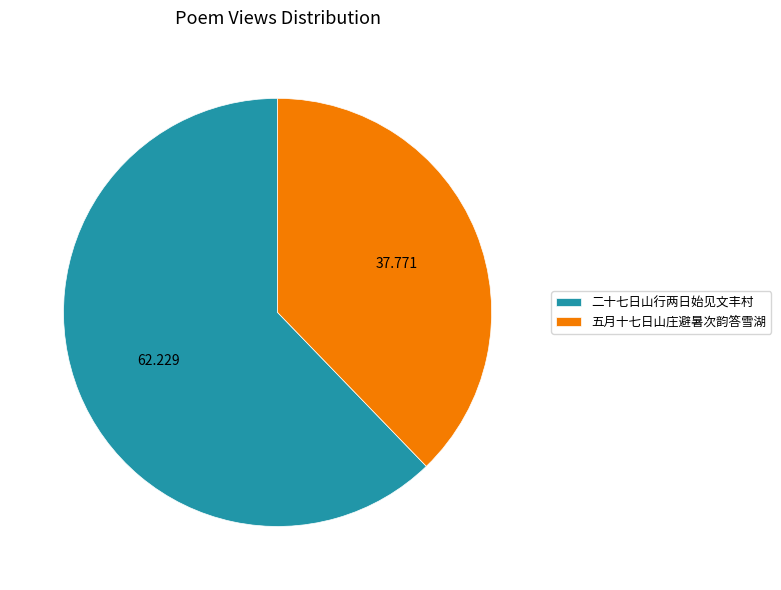

What is the ratio of the value at 二十七日山行两日始见文丰村 to the value at 五月十七日山庄避暑次韵答雪湖?

1.6